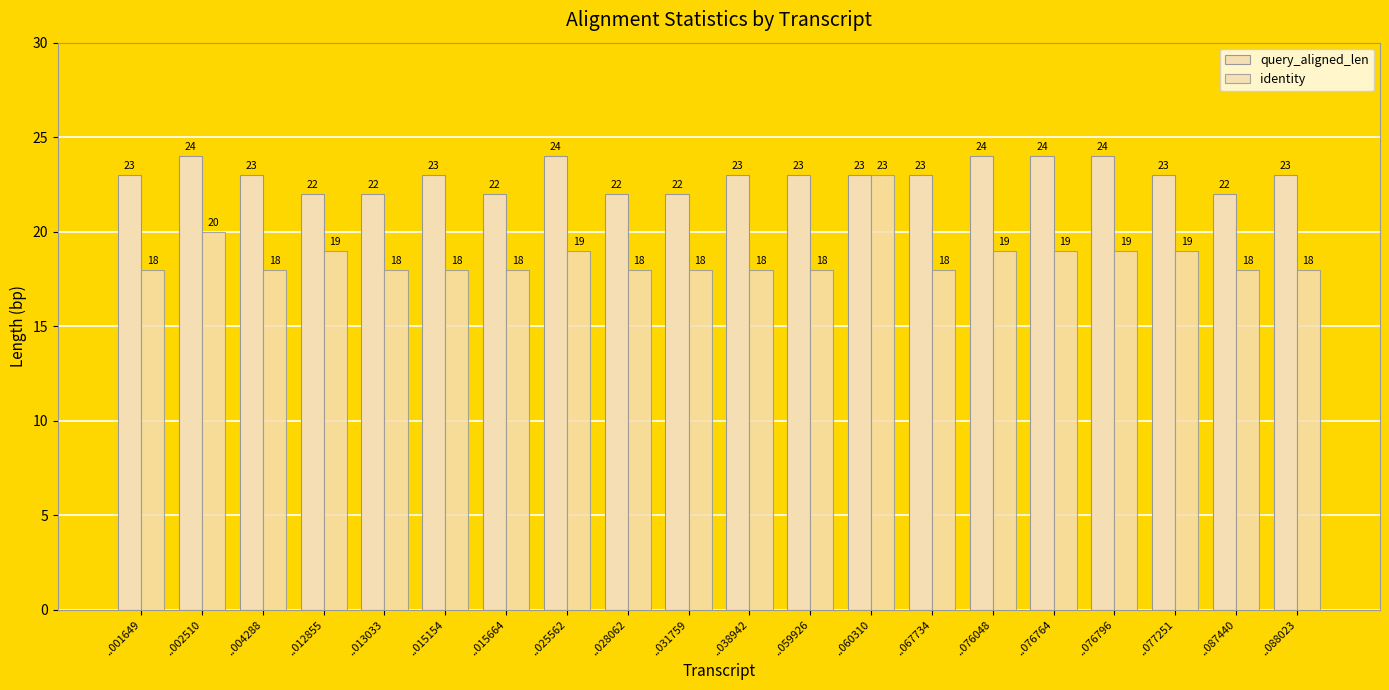

At which label is query_aligned_len closest to 23?

..001649